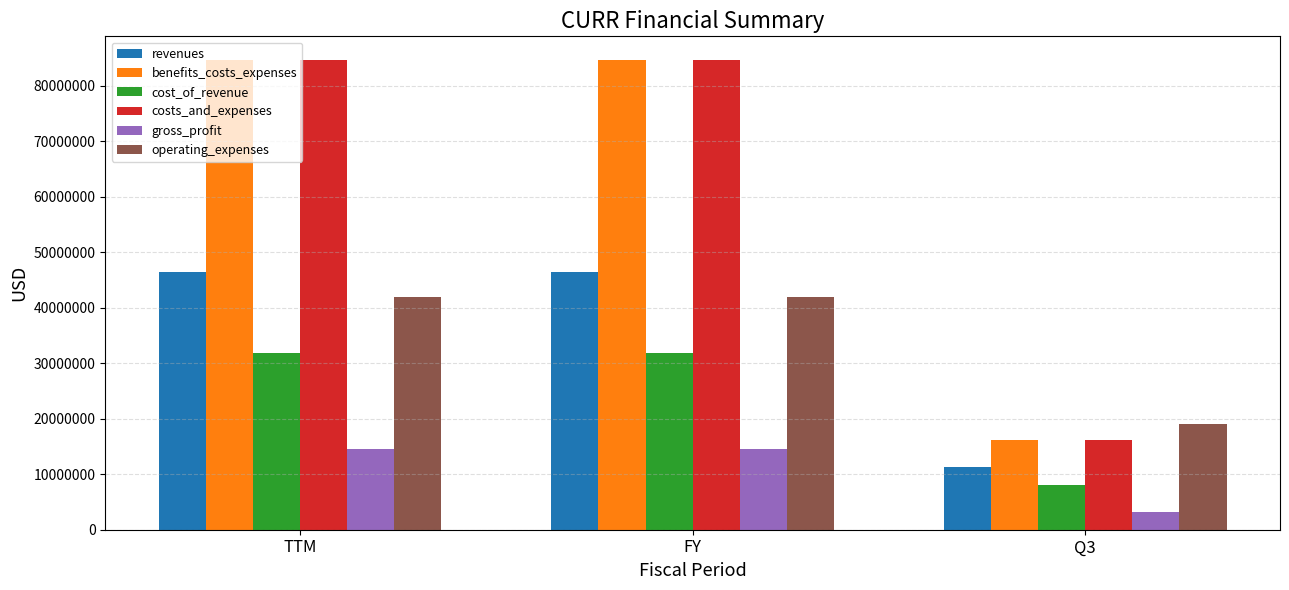

What is the spread (max minus min) of values at TTM?

70091926